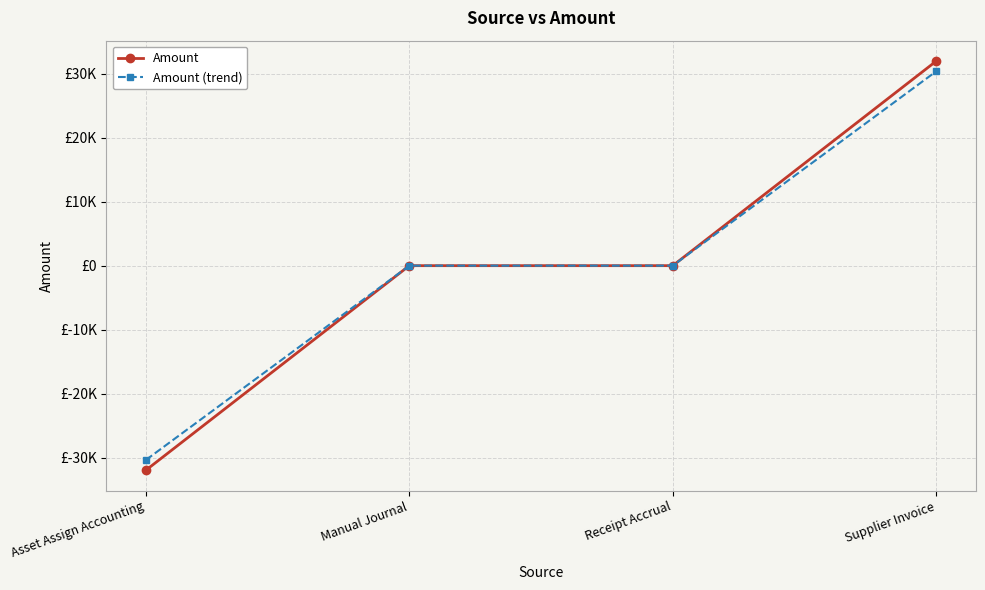

The value of Amount at Manual Journal is -42211.1. True or false?

False